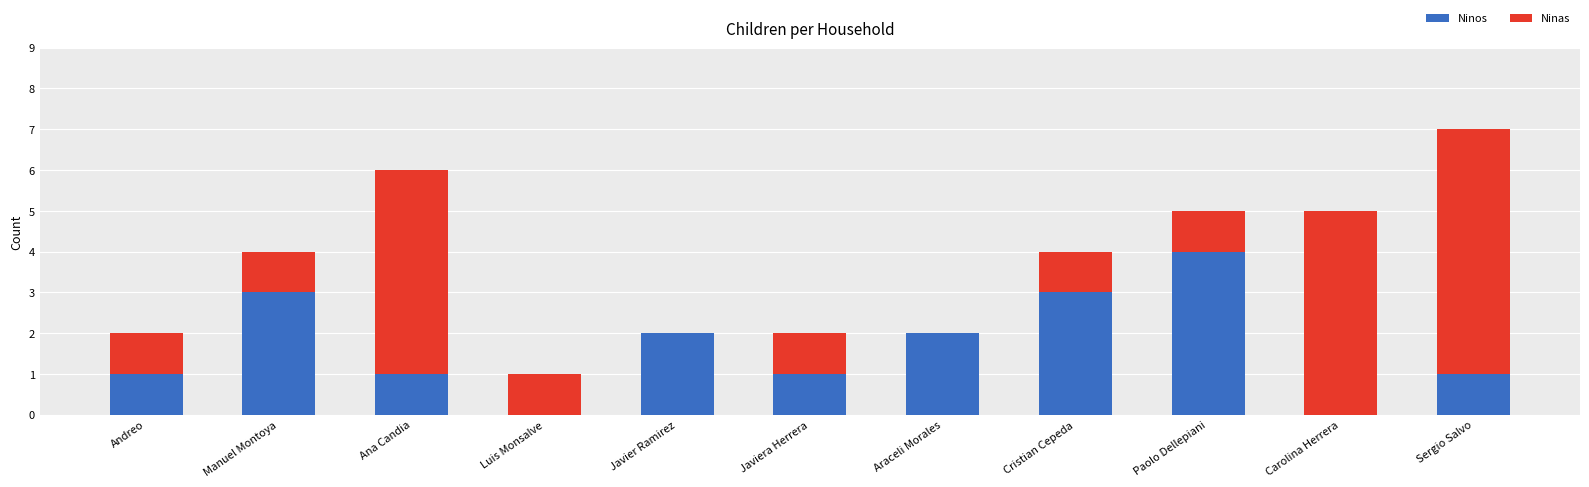

Reading right to left, what are the values for Ninos?

Sergio Salvo=1	Carolina Herrera=0	Paolo Dellepiani=4	Cristian Cepeda=3	Araceli Morales=2	Javiera Herrera=1	Javier Ramirez=2	Luis Monsalve=0	Ana Candia=1	Manuel Montoya=3	Andreo=1